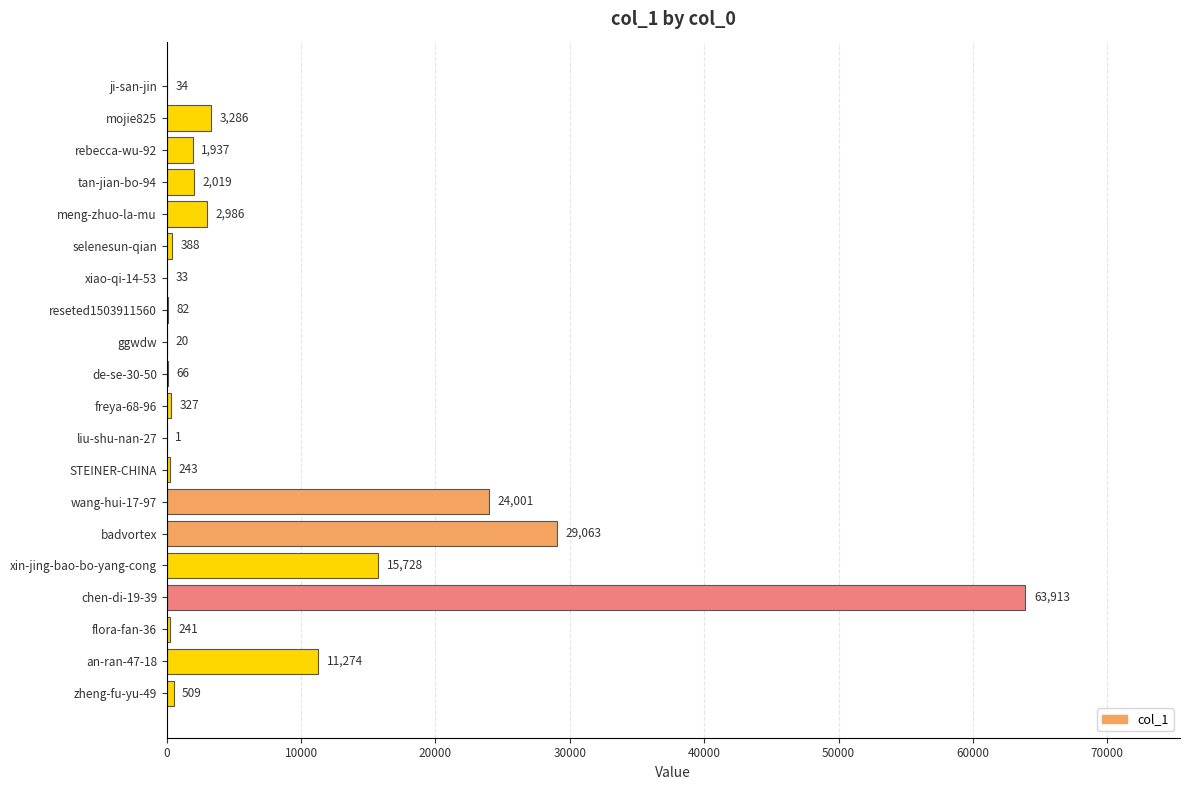

Read the value at STEINER-CHINA.

243